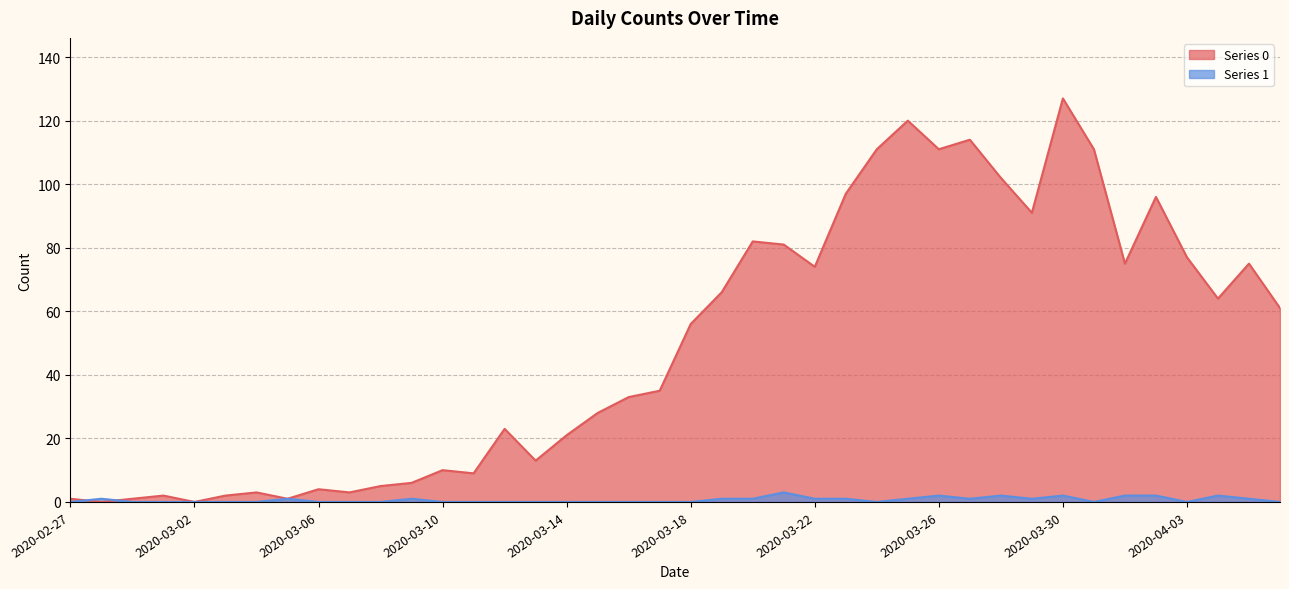

What is the average value of the Series 0 series?

50